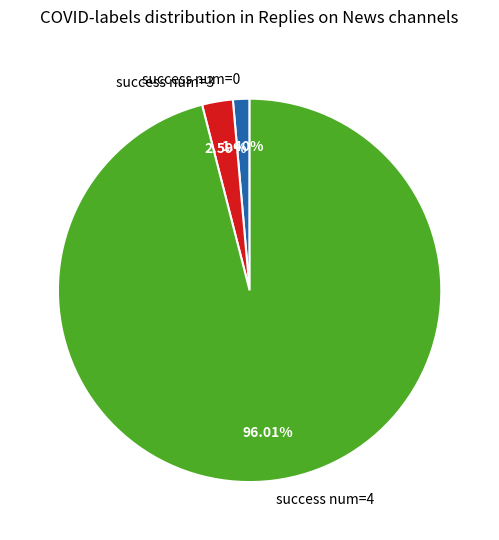

Combined, do success num=3 and success num=4 account for over 50%?

Yes